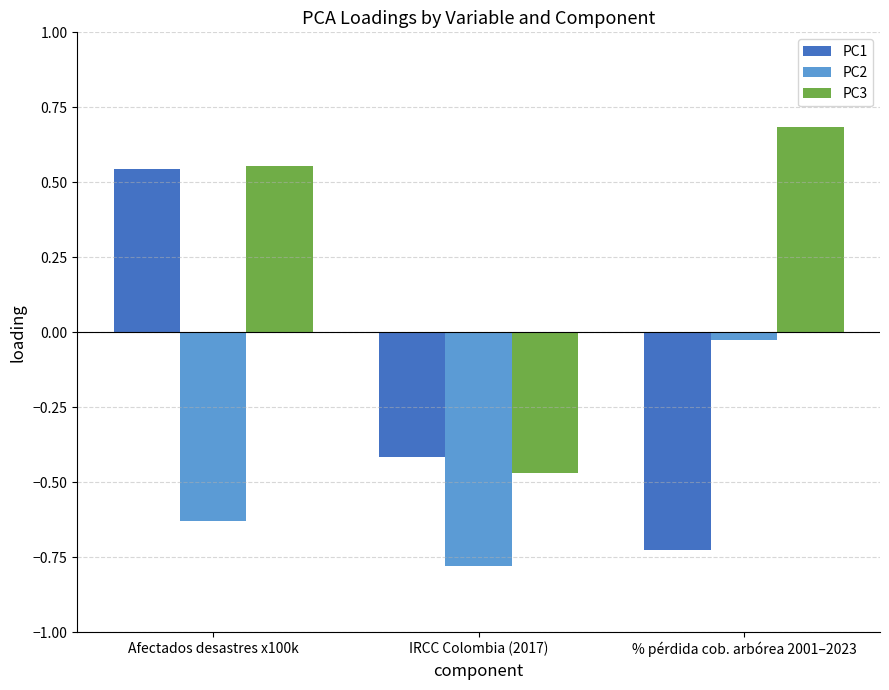

How many bars are there in each group?

3